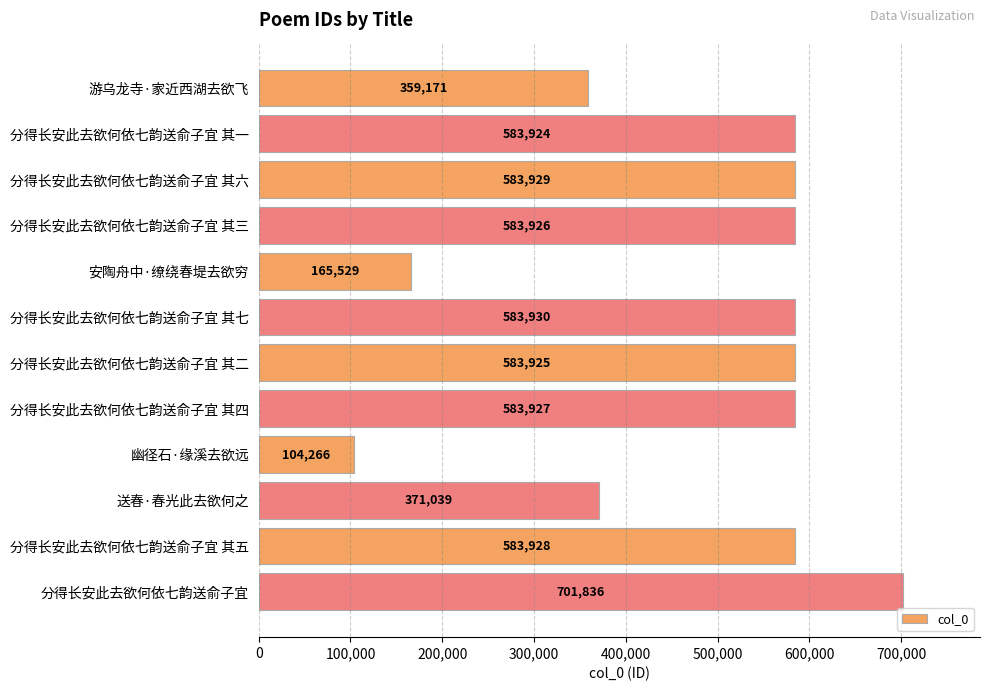

True or false: the data shows 583930 at 分得长安此去欲何依七韵送俞子宜 其七.

True